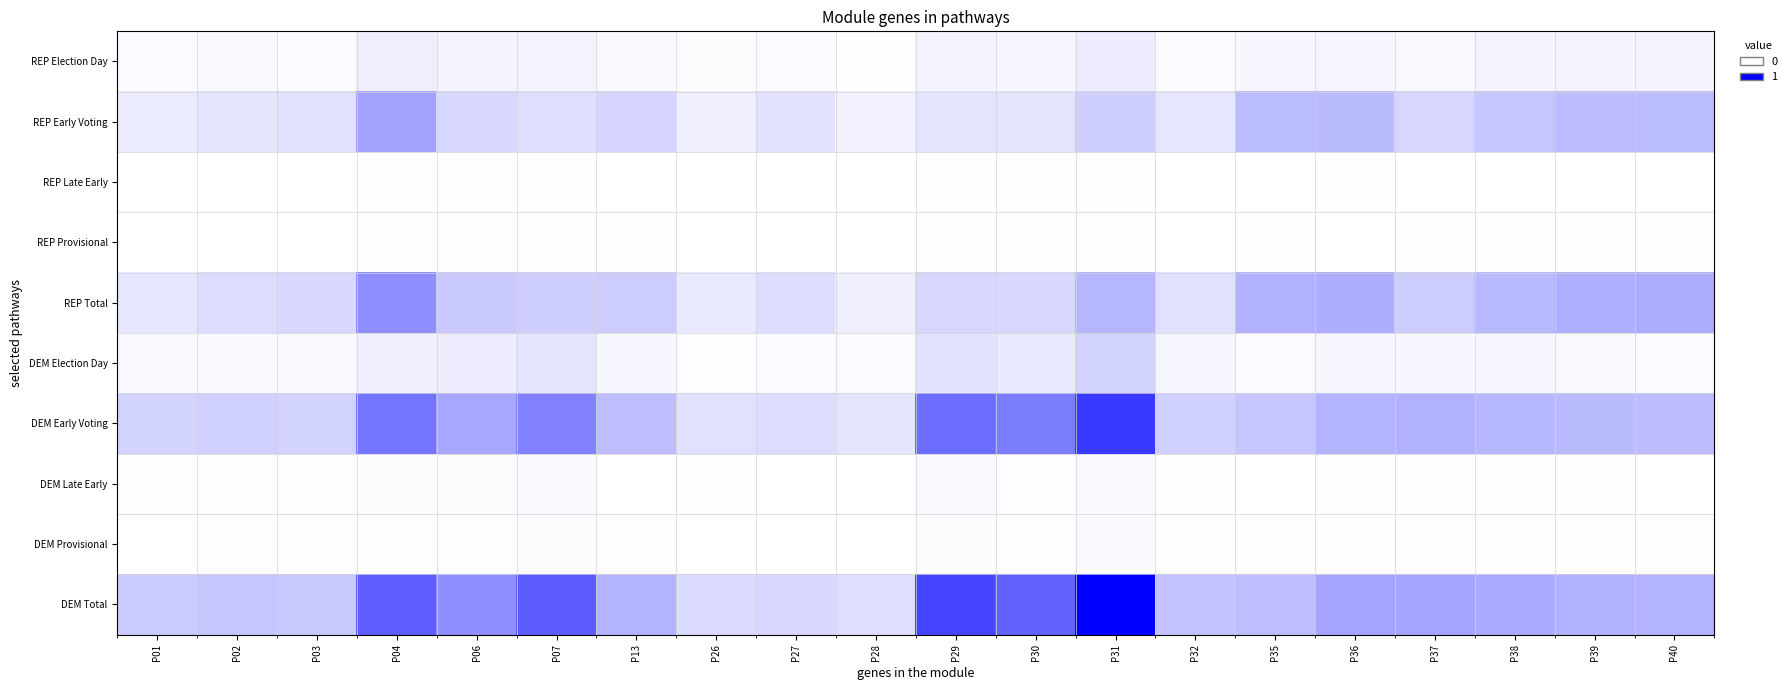

Reading left to right, extract all data points from this chart.

REP Election Day: P01=0.0	P02=0.0	P03=0.0	P04=0.1	P06=0.0	P07=0.0	P13=0.0	P26=0.0	P27=0.0	P28=0.0	P29=0.0	P30=0.0	P31=0.1	P32=0.0	P35=0.0	P36=0.0	P37=0.0	P38=0.0	P39=0.0	P40=0.0
REP Early Voting: P01=0.1	P02=0.1	P03=0.1	P04=0.4	P06=0.2	P07=0.1	P13=0.2	P26=0.1	P27=0.1	P28=0.1	P29=0.1	P30=0.1	P31=0.2	P32=0.1	P35=0.3	P36=0.3	P37=0.2	P38=0.2	P39=0.3	P40=0.3
REP Late Early: P01=0.0	P02=0.0	P03=0.0	P04=0.0	P06=0.0	P07=0.0	P13=0.0	P26=0.0	P27=0.0	P28=0.0	P29=0.0	P30=0.0	P31=0.0	P32=0.0	P35=0.0	P36=0.0	P37=0.0	P38=0.0	P39=0.0	P40=0.0
REP Provisional: P01=0.0	P02=0.0	P03=0.0	P04=0.0	P06=0.0	P07=0.0	P13=0.0	P26=0.0	P27=0.0	P28=0.0	P29=0.0	P30=0.0	P31=0.0	P32=0.0	P35=0.0	P36=0.0	P37=0.0	P38=0.0	P39=0.0	P40=0.0
REP Total: P01=0.1	P02=0.1	P03=0.2	P04=0.4	P06=0.2	P07=0.2	P13=0.2	P26=0.1	P27=0.1	P28=0.1	P29=0.2	P30=0.2	P31=0.3	P32=0.1	P35=0.3	P36=0.3	P37=0.2	P38=0.3	P39=0.3	P40=0.3
DEM Election Day: P01=0.0	P02=0.0	P03=0.0	P04=0.1	P06=0.1	P07=0.1	P13=0.0	P26=0.0	P27=0.0	P28=0.0	P29=0.1	P30=0.1	P31=0.2	P32=0.0	P35=0.0	P36=0.0	P37=0.0	P38=0.0	P39=0.0	P40=0.0
DEM Early Voting: P01=0.2	P02=0.2	P03=0.2	P04=0.5	P06=0.3	P07=0.5	P13=0.3	P26=0.1	P27=0.1	P28=0.1	P29=0.6	P30=0.5	P31=0.8	P32=0.2	P35=0.2	P36=0.3	P37=0.3	P38=0.3	P39=0.3	P40=0.3
DEM Late Early: P01=0.0	P02=0.0	P03=0.0	P04=0.0	P06=0.0	P07=0.0	P13=0.0	P26=0.0	P27=0.0	P28=0.0	P29=0.0	P30=0.0	P31=0.0	P32=0.0	P35=0.0	P36=0.0	P37=0.0	P38=0.0	P39=0.0	P40=0.0
DEM Provisional: P01=0.0	P02=0.0	P03=0.0	P04=0.0	P06=0.0	P07=0.0	P13=0.0	P26=0.0	P27=0.0	P28=0.0	P29=0.0	P30=0.0	P31=0.0	P32=0.0	P35=0.0	P36=0.0	P37=0.0	P38=0.0	P39=0.0	P40=0.0
DEM Total: P01=0.2	P02=0.2	P03=0.2	P04=0.6	P06=0.4	P07=0.6	P13=0.3	P26=0.1	P27=0.2	P28=0.1	P29=0.7	P30=0.6	P31=1.0	P32=0.2	P35=0.3	P36=0.4	P37=0.4	P38=0.3	P39=0.3	P40=0.3